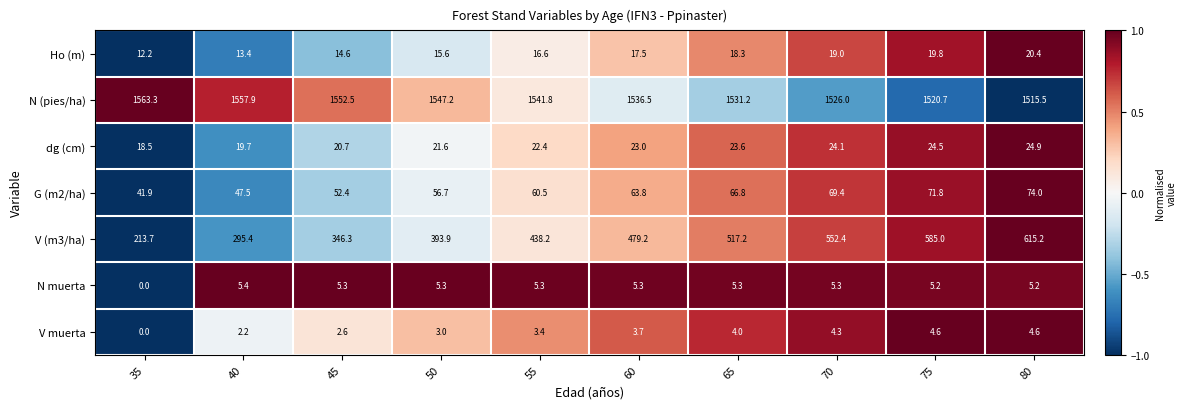

Rank the series by their maximum value, from highest to lowest.

N (pies/ha), V (m3/ha), G (m2/ha), dg (cm), Ho (m), N muerta, V muerta